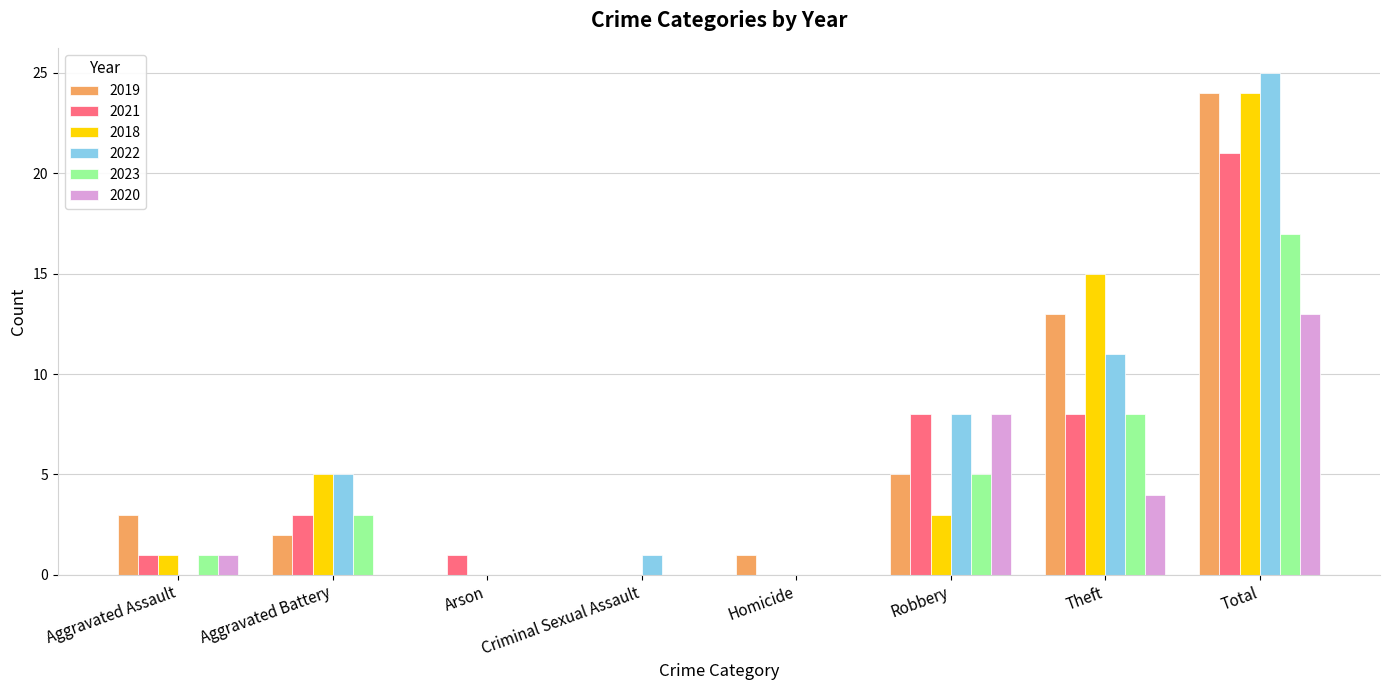

What is the highest value of the 2018 series?

24